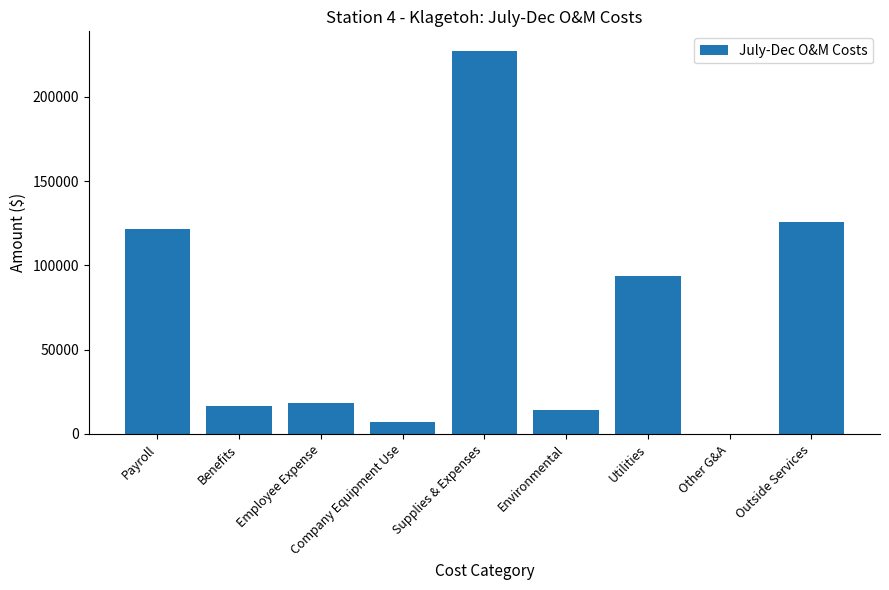

What is the change in value from Supplies & Expenses to Outside Services?

-101619